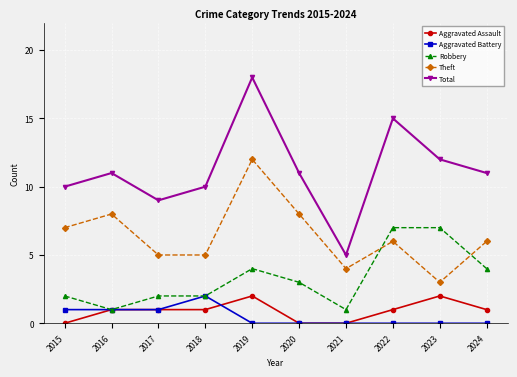

What is the highest value of the Aggravated Battery series?

2